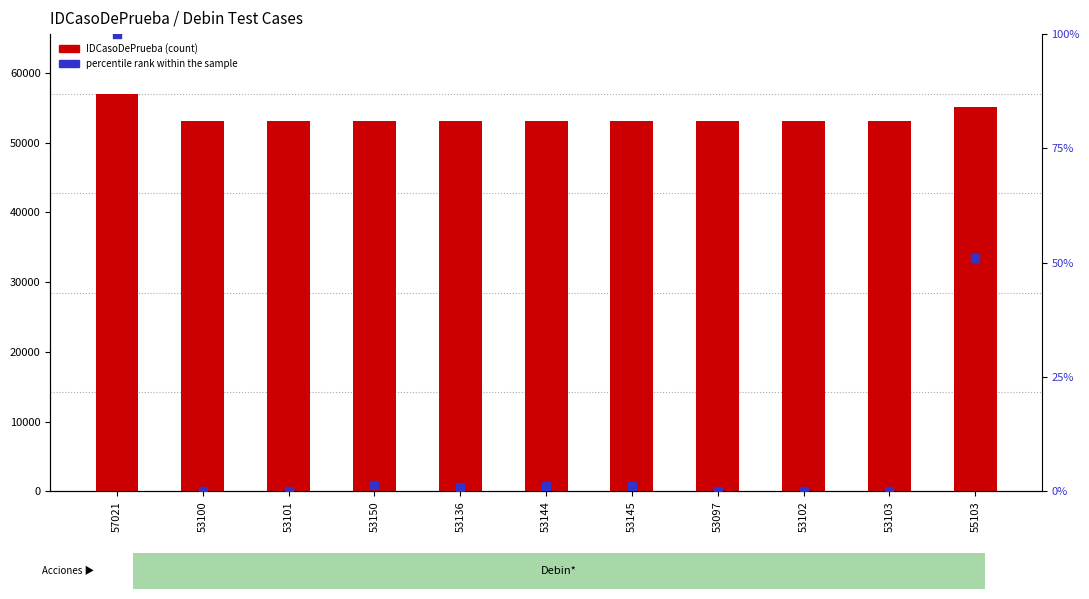

What are all the series names shown in the legend?

IDCasoDePrueba, percentile rank within the sample